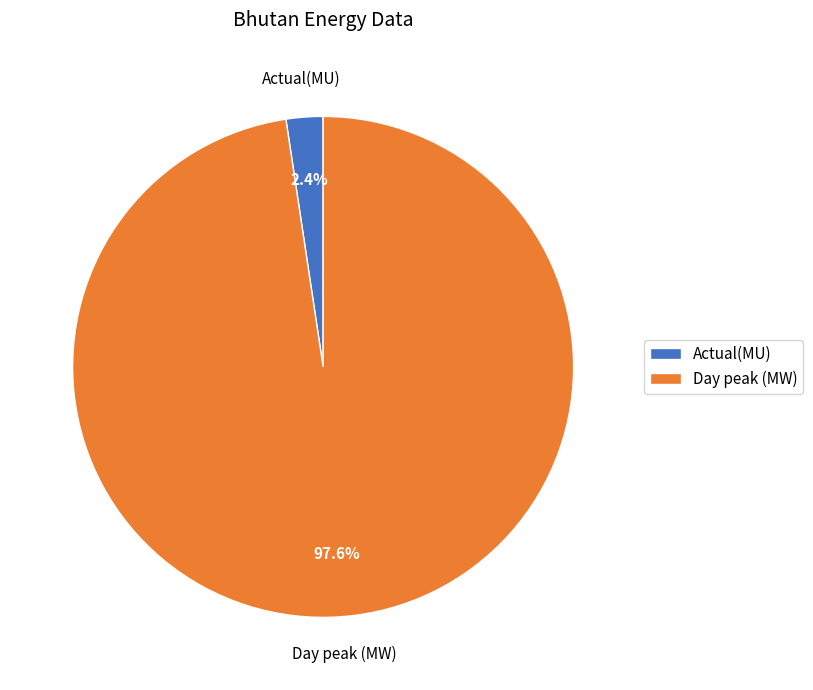

What percentage is the Actual(MU) slice, to the nearest percent?

2%